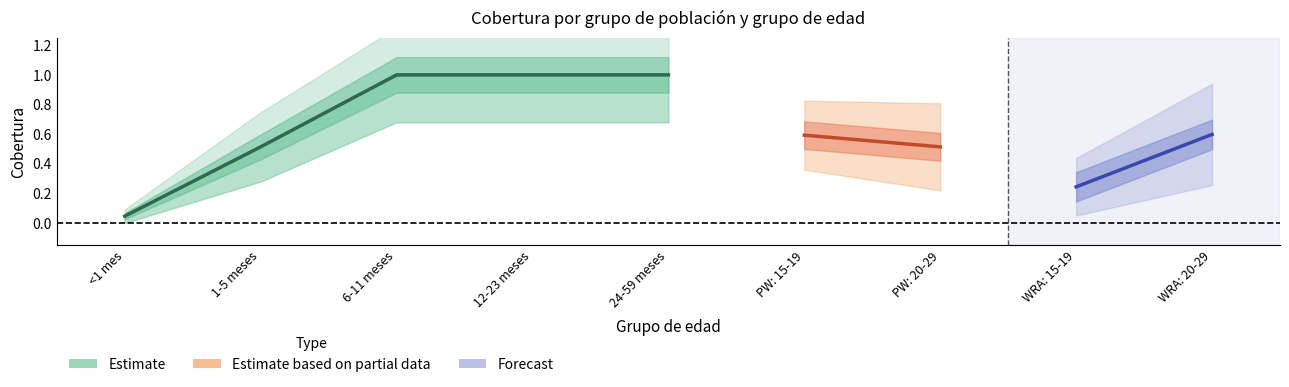

Which series has the largest range (max minus min)?

Población general